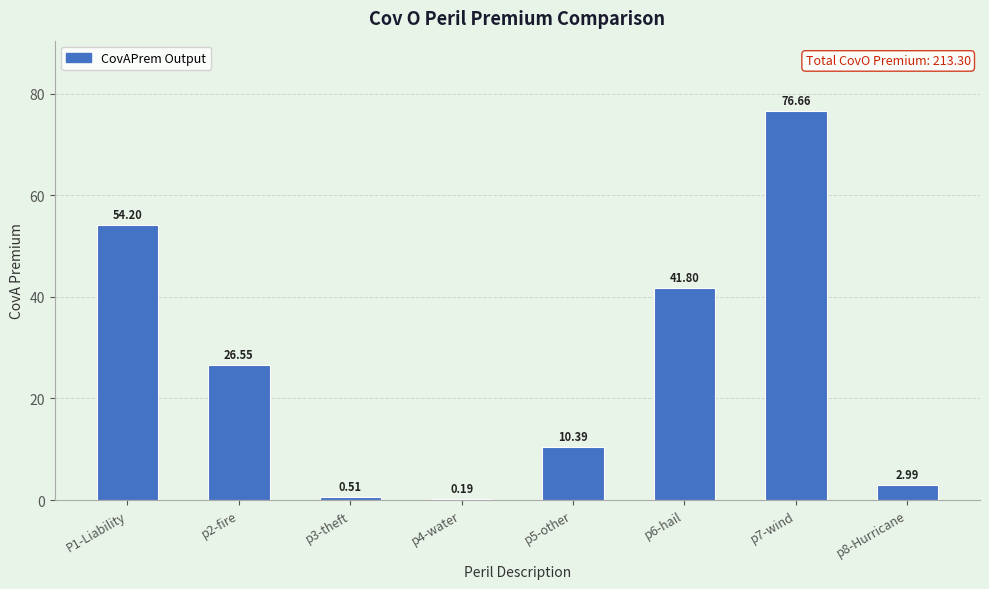

How many values exceed 26?

4